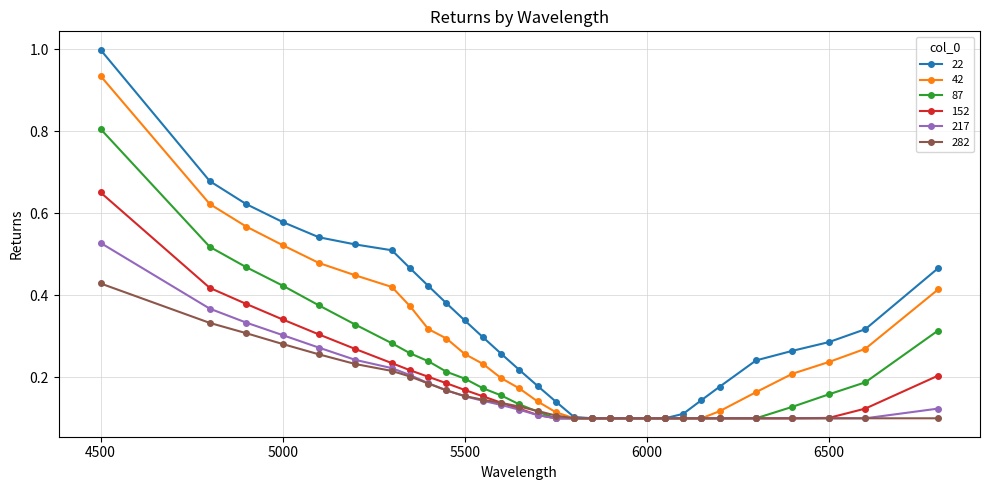

At how many categories does at least one series exceed 0?

30